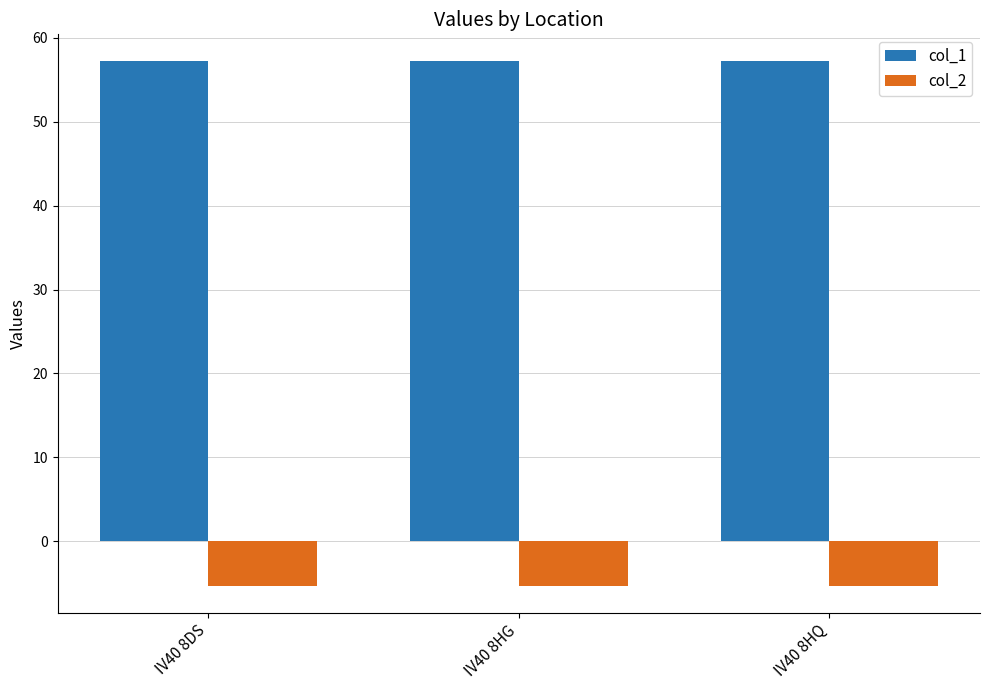

What position from the left is IV40 8HQ?

3